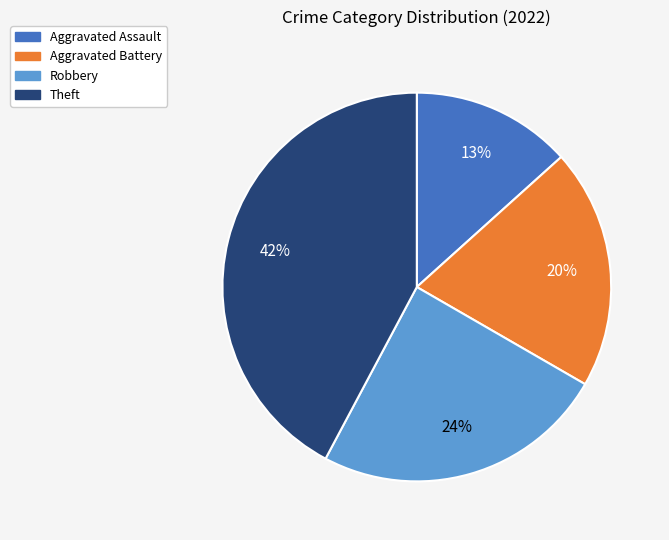

How many slices are in this pie chart?

4